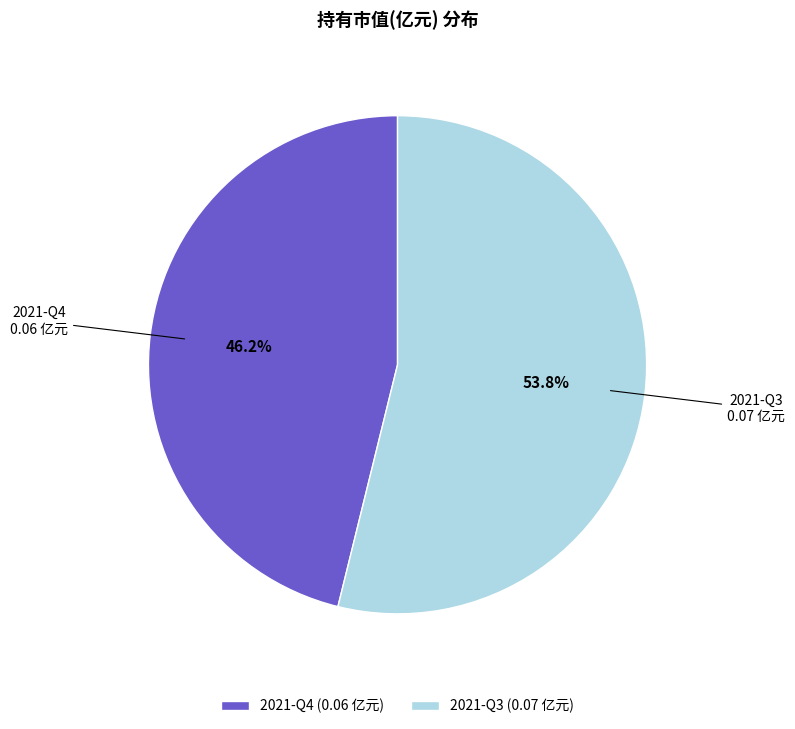

What percentage do 2021-Q4 and 2021-Q3 together represent?

100.0%